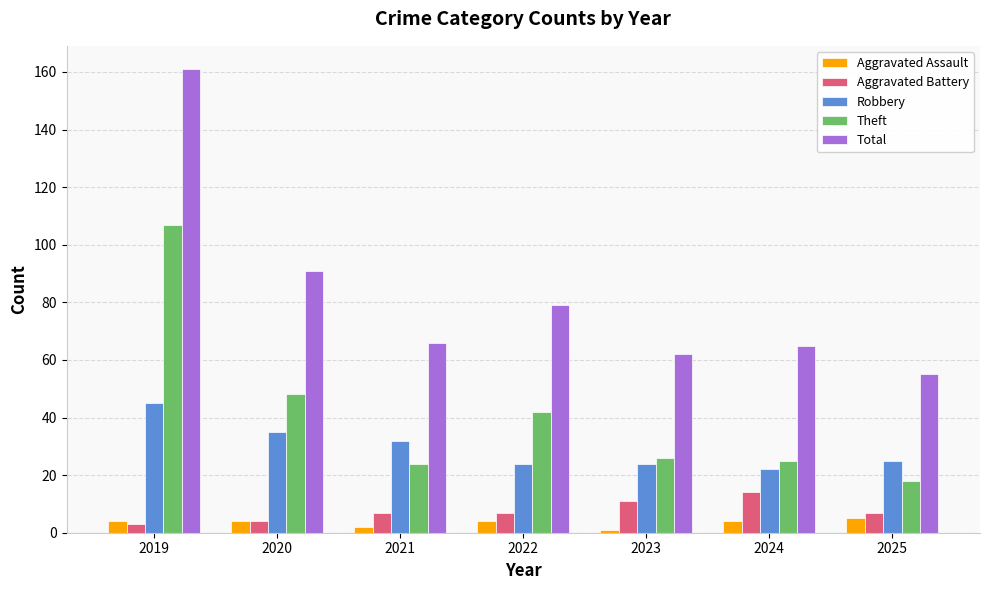

Which category has the highest value in the Total series?

2019